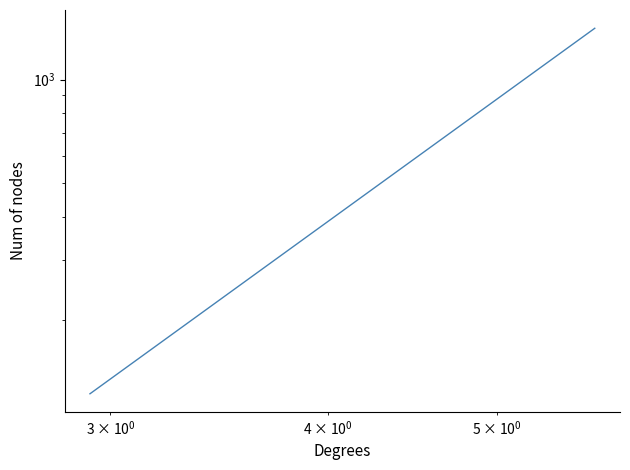

Count the number of categories in the chart.

40